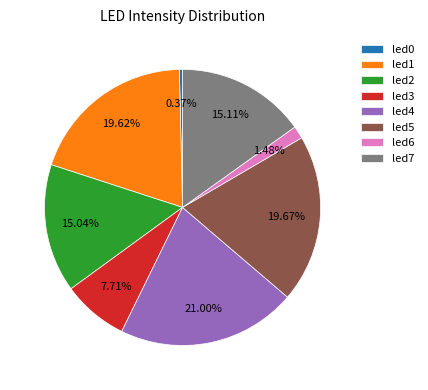

Between led6 and led0, which is larger?

led6